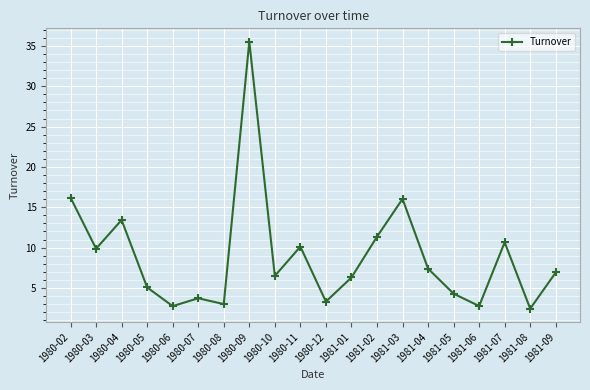

Is it true that the value at 1980-06 is 1.5?

False